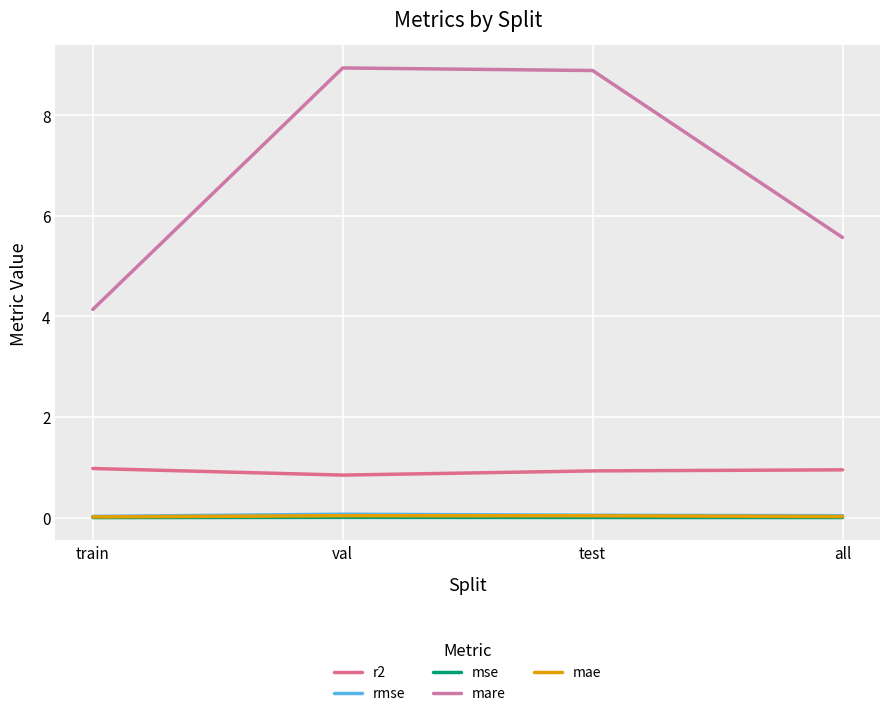

Is it true that r2 equals 1.4 at train?

False